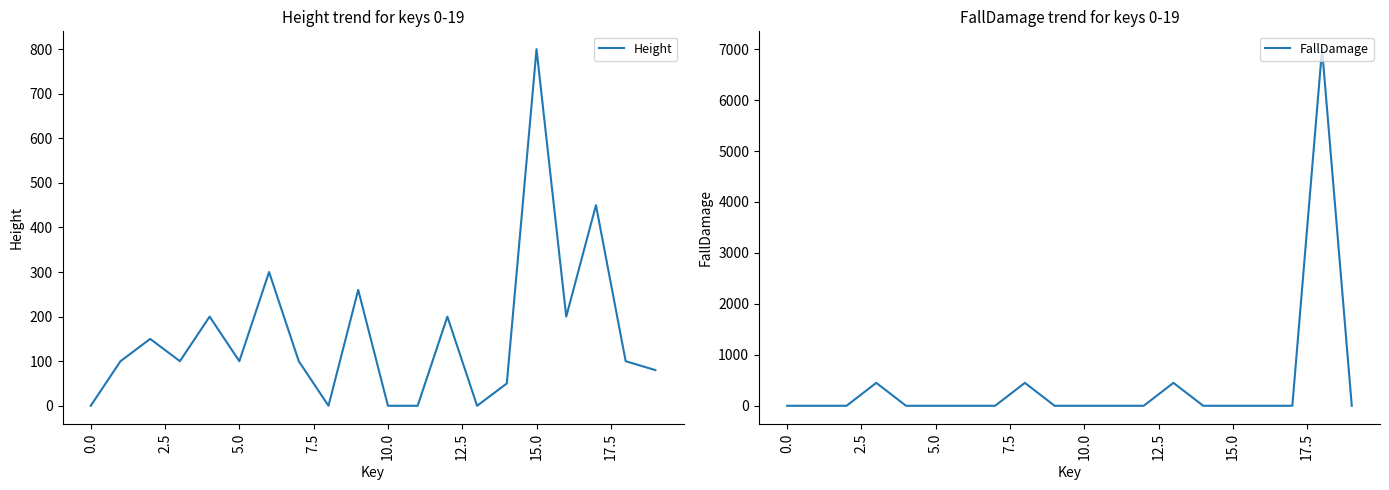

What is the maximum value for Height?

800